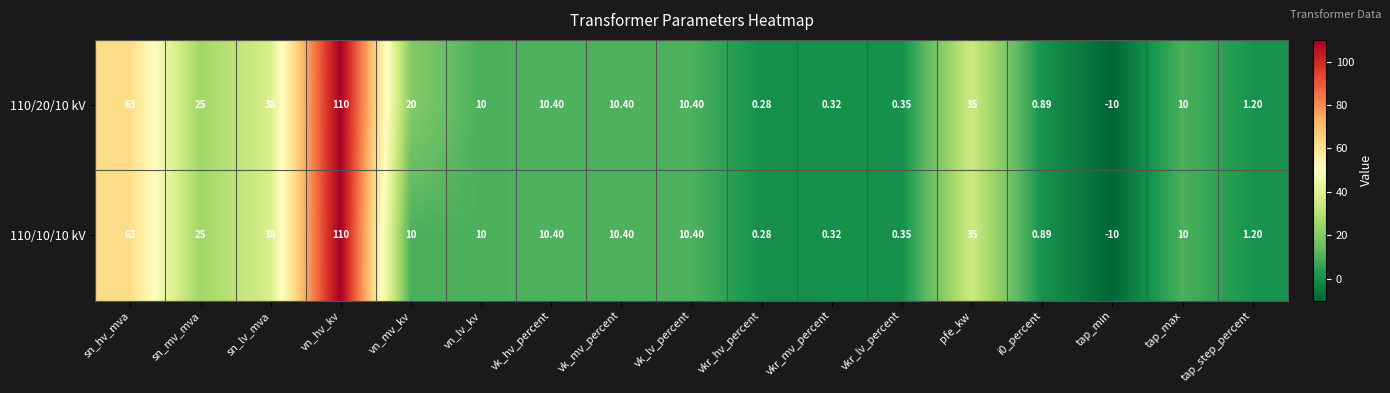

Which series has the largest total across all categories?

110/20/10 kV